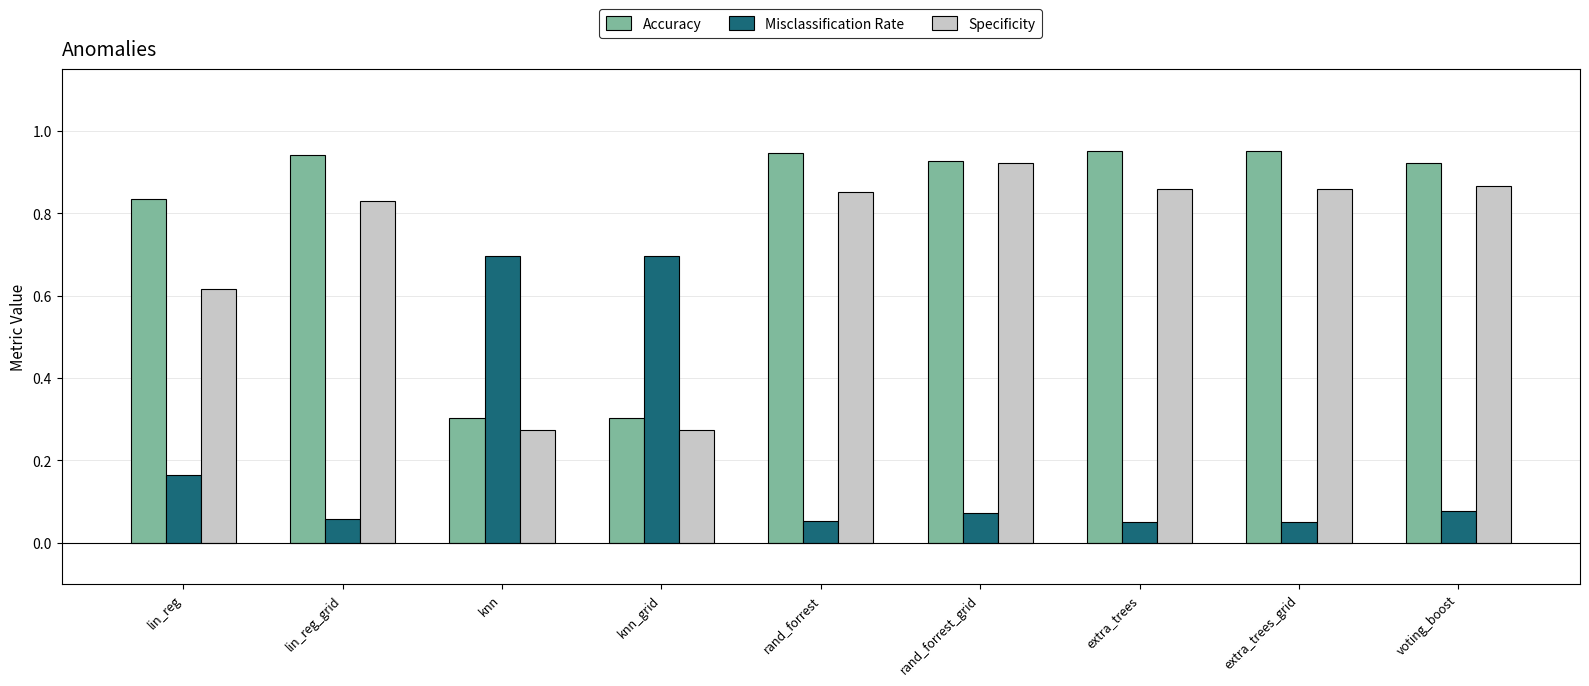

What is the label of the 5th bar from the left?

rand_forrest